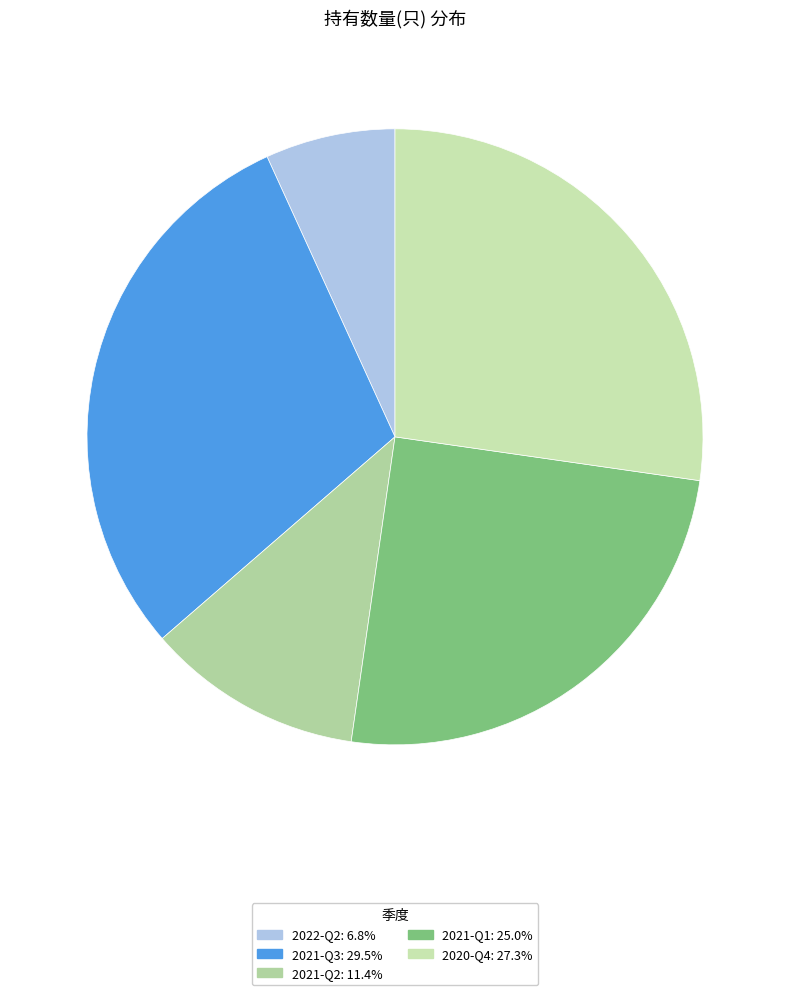

Is it true that 2021-Q2 is 6% of the pie?

False